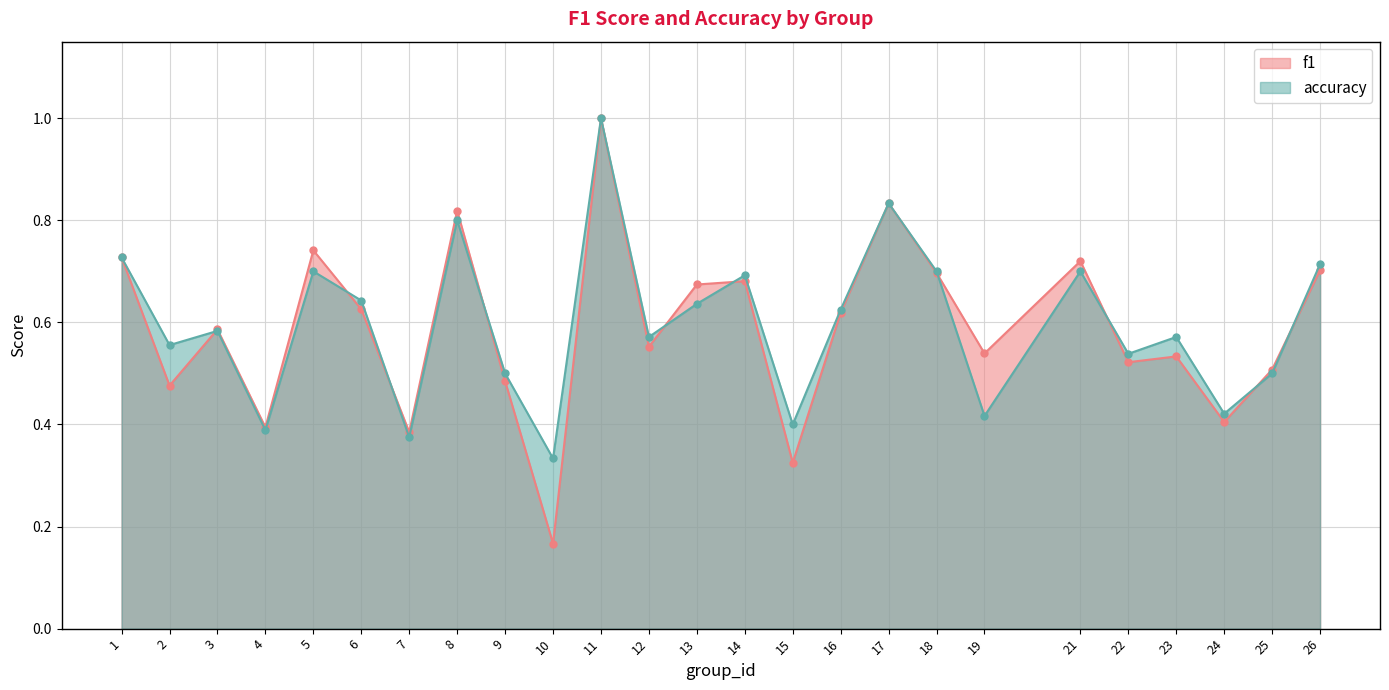

How many interior local valleys does the f1 series have?

9